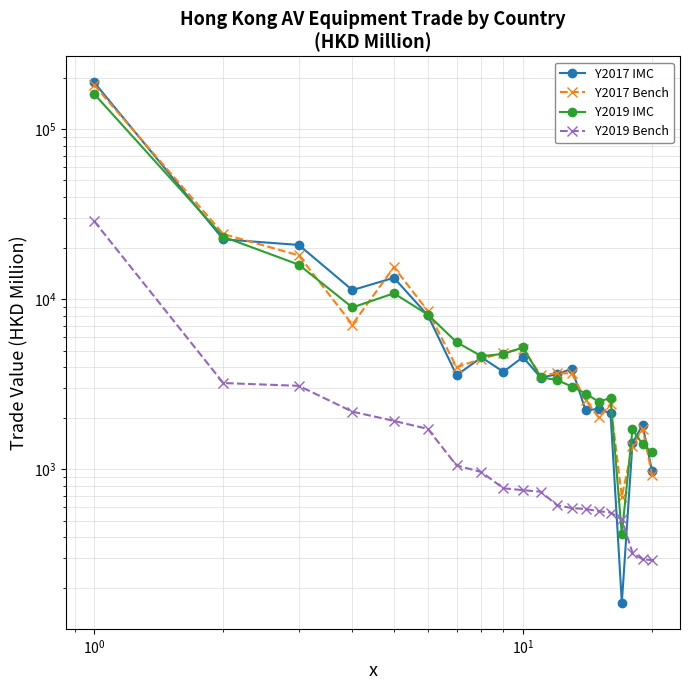

True or false: Y2017 Bench has more than 0 interior local peaks.

True